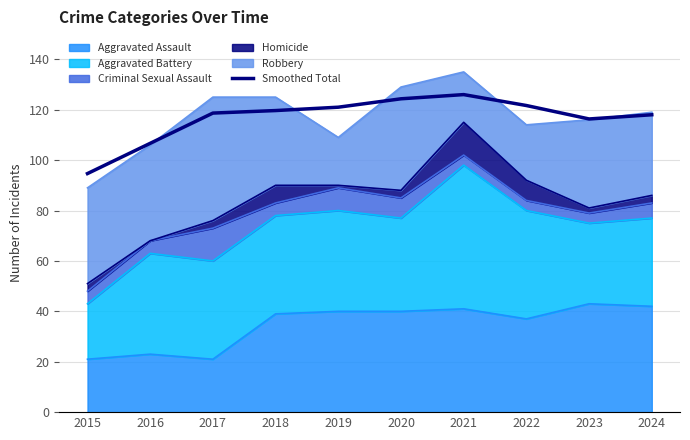

What value does the data have at 2019?

121.0